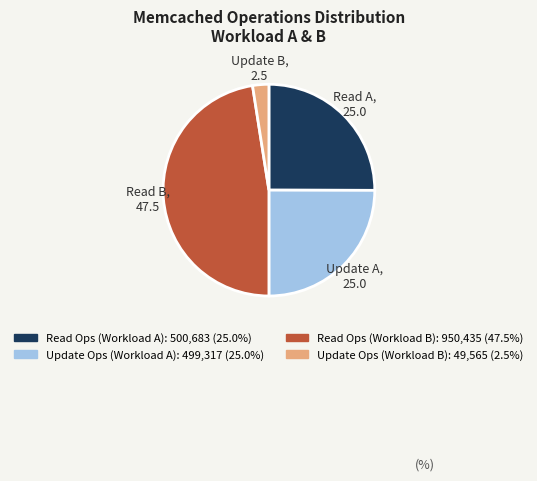

Does Update Ops (Workload A) represent more than half of the total?

No